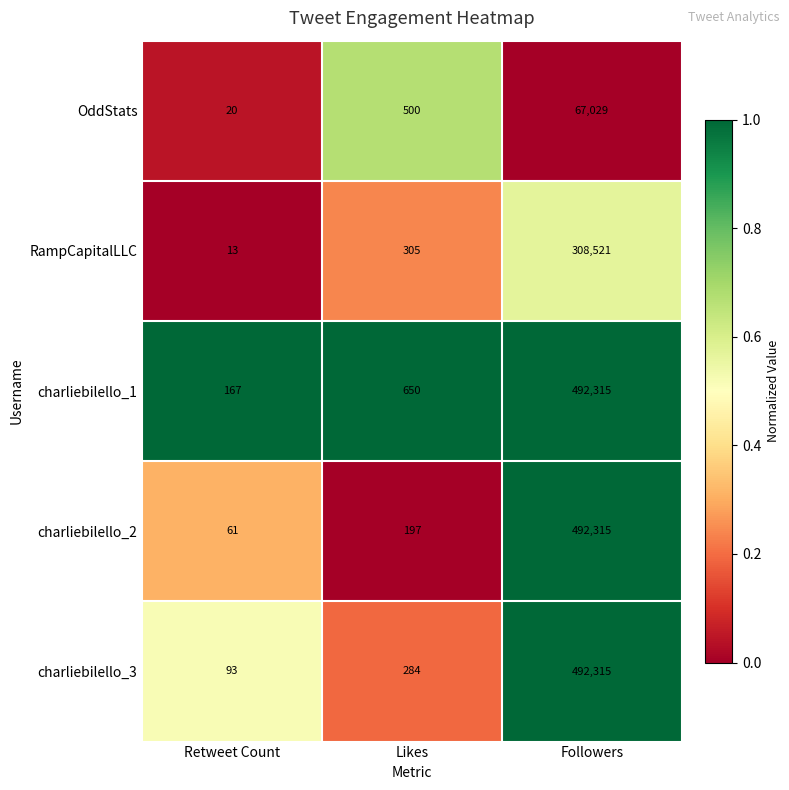

Reading left to right, extract all data points from this chart.

OddStats: Retweet Count=20	Likes=500	Followers=67029
RampCapitalLLC: Retweet Count=13	Likes=305	Followers=308521
charliebilello_1: Retweet Count=167	Likes=650	Followers=492315
charliebilello_2: Retweet Count=61	Likes=197	Followers=492315
charliebilello_3: Retweet Count=93	Likes=284	Followers=492315